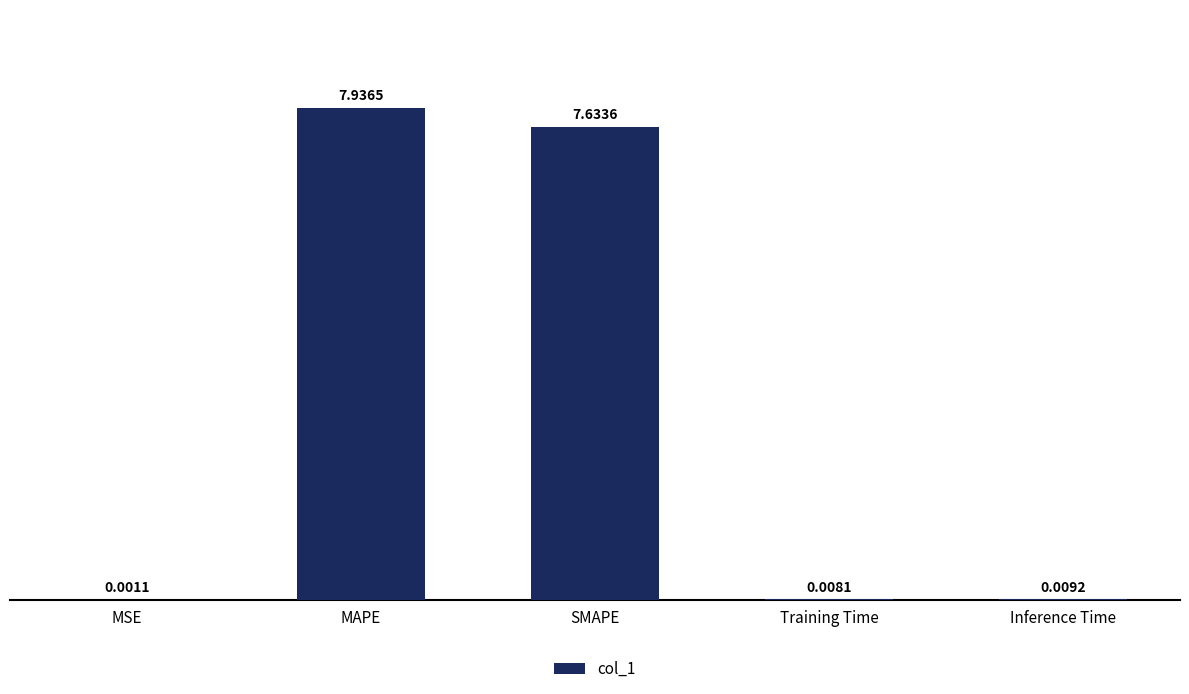

What is the greatest value displayed?

7.9